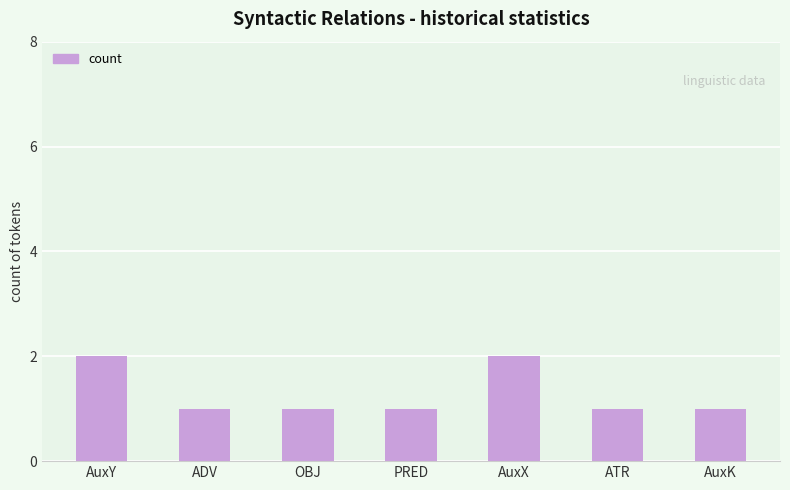

Reading left to right, extract all data points from this chart.

AuxY=2	ADV=1	OBJ=1	PRED=1	AuxX=2	ATR=1	AuxK=1